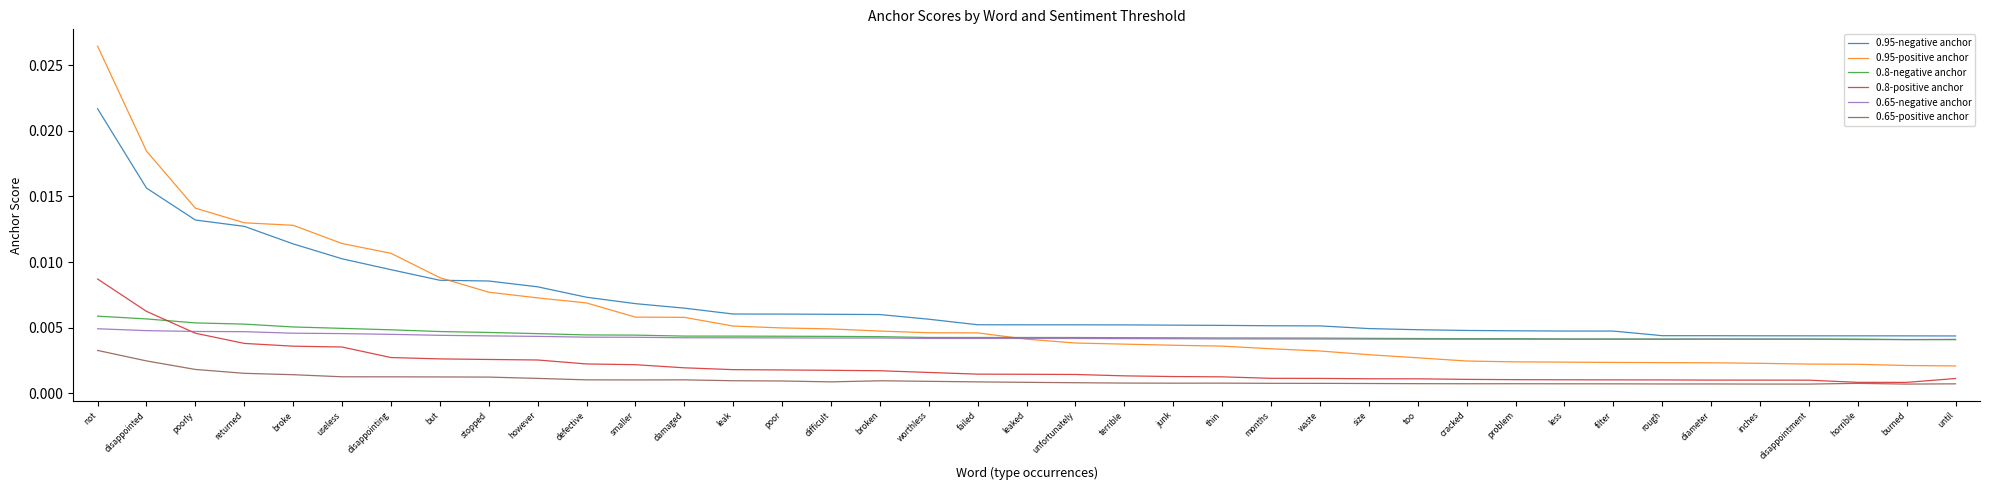

True or false: 0.65-positive anchor and 0.95-positive anchor intersect in this chart.

False